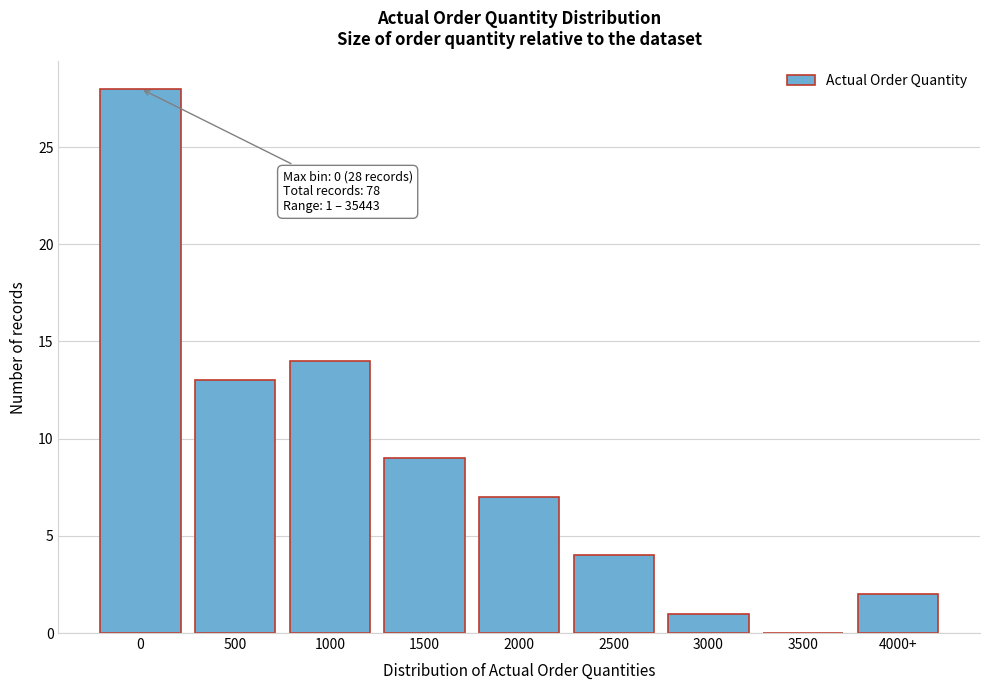

Reading right to left, what are all the values shown in this chart?

4000+=2	3500=0	3000=1	2500=4	2000=7	1500=9	1000=14	500=13	0=28